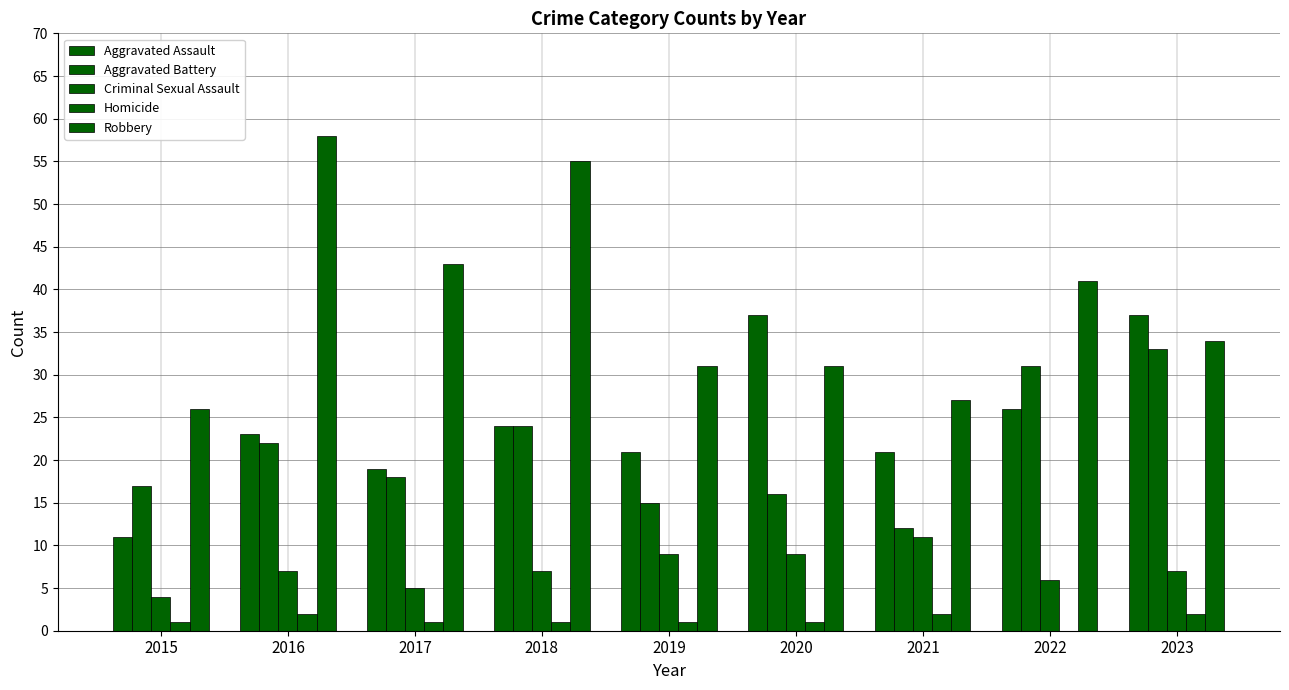

Are the bars horizontal?

No